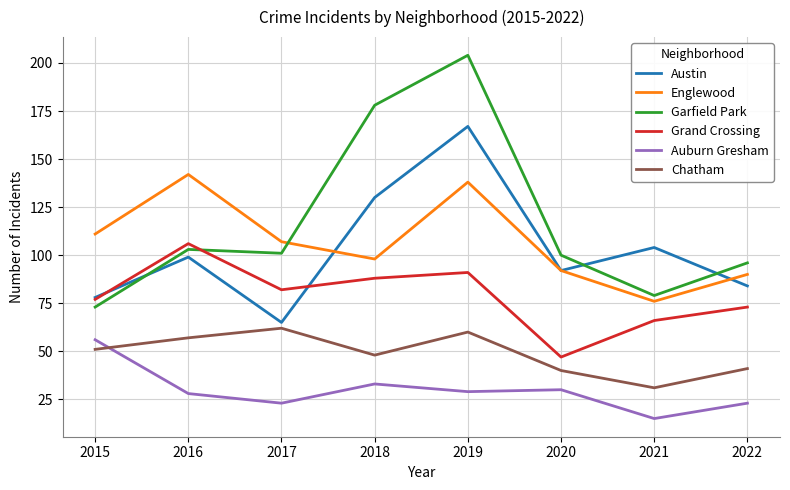

What is the minimum value for Chatham?

31